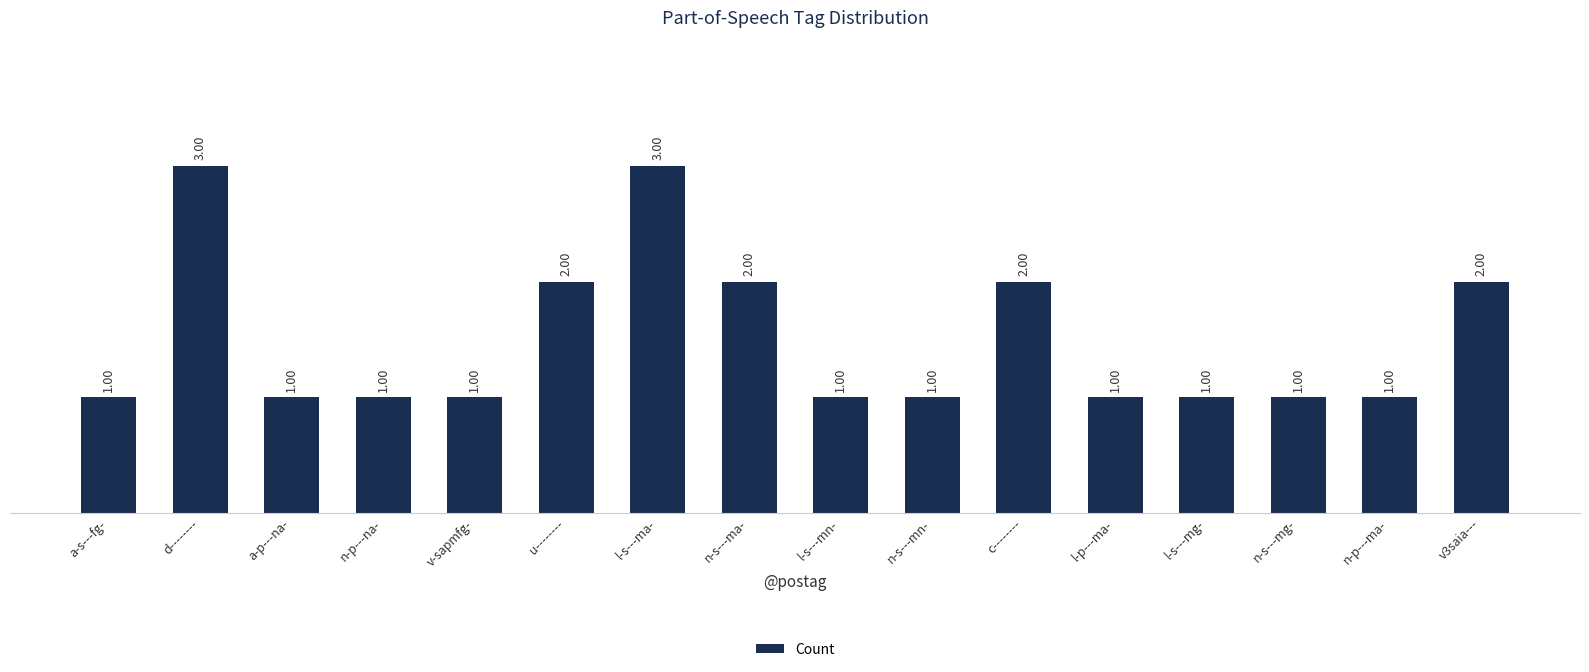

What is the smallest value displayed?

1